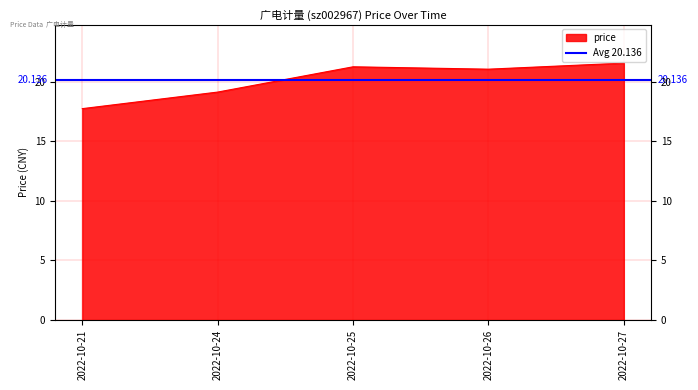

The chart shows a value of 7.8 at 2022-10-25. True or false?

False